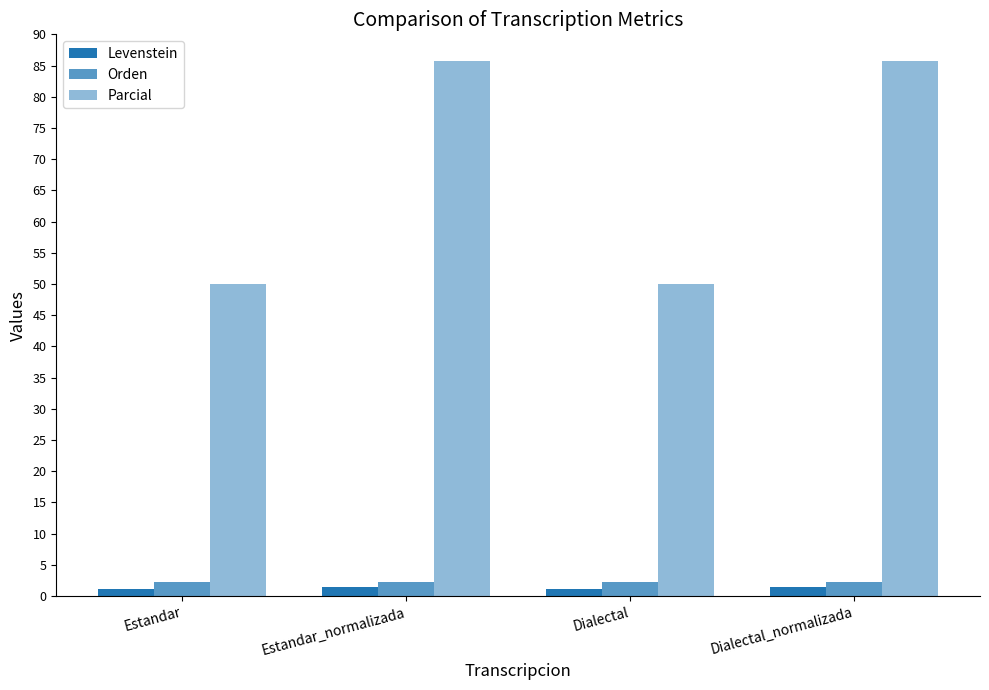

What is the difference between the Levenstein values at Estandar and Estandar_normalizada?

0.4